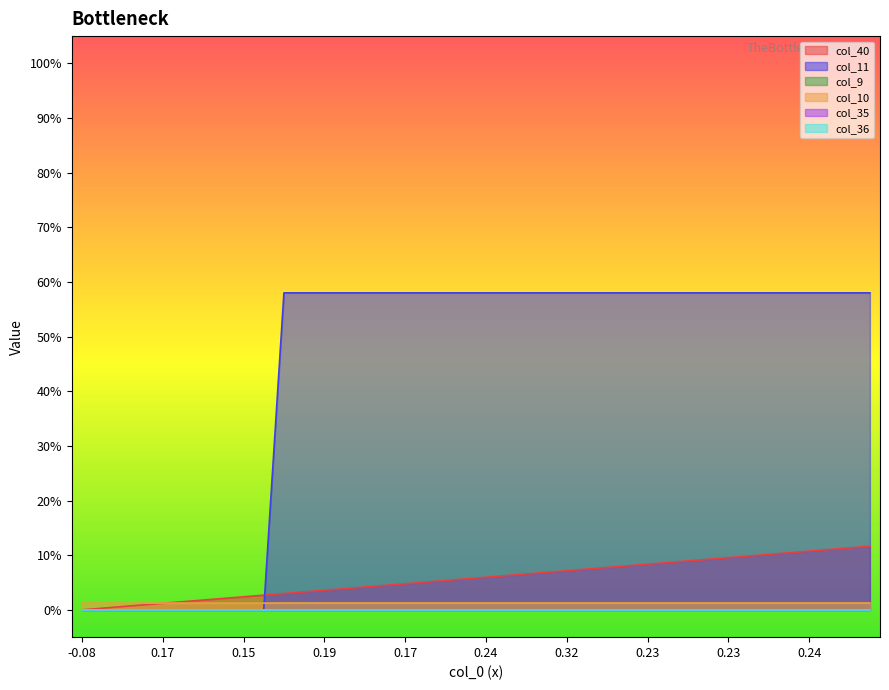

True or false: col_40 has more than 2 interior local peaks.

False